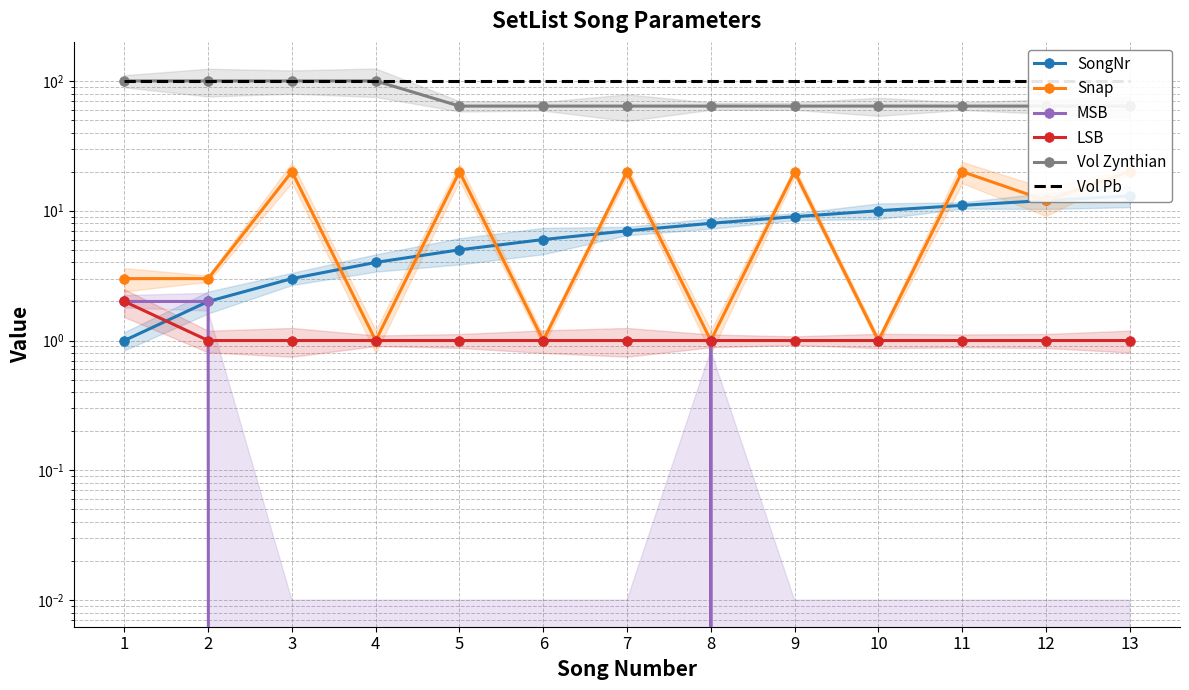

Is this an area chart (filled region under the line)?

No